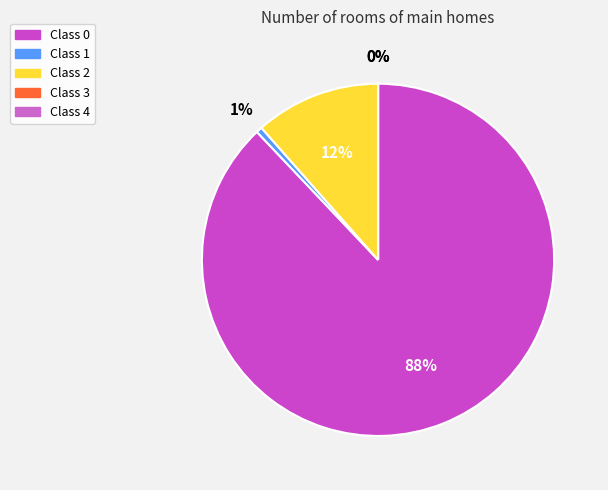

How many slices are in this pie chart?

5